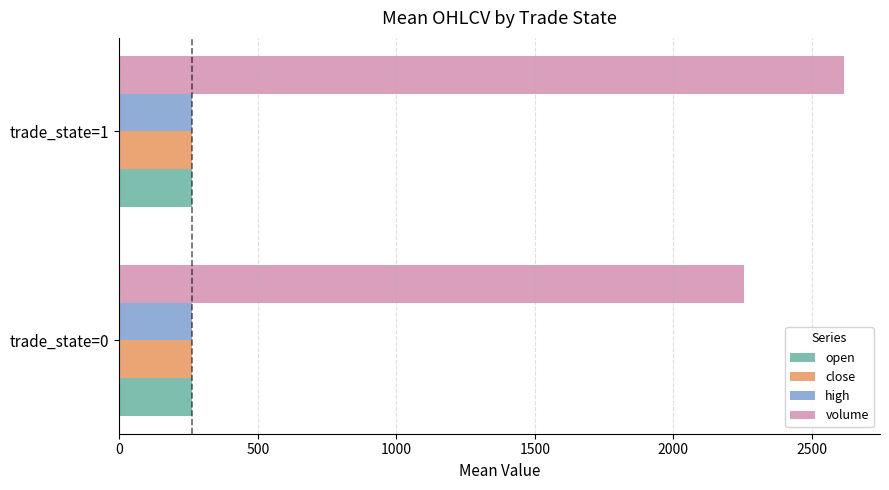

How many distinct data groups are displayed?

4